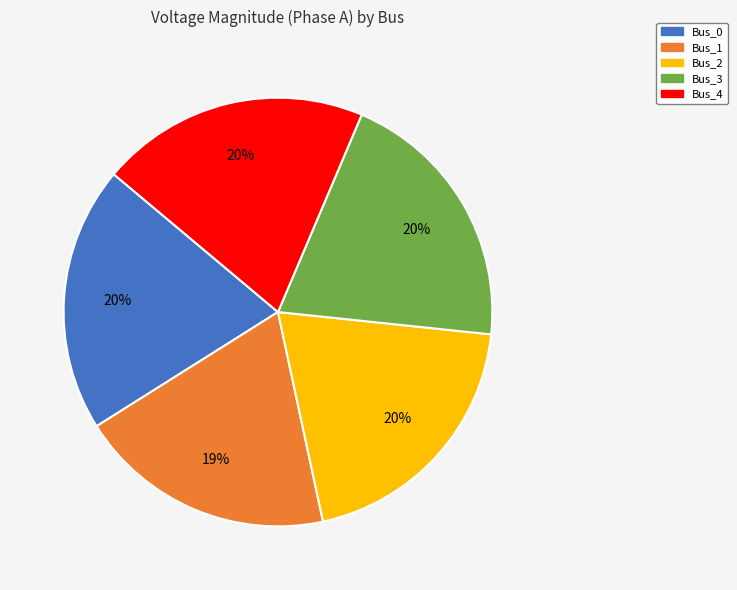

Is the sum of Bus_2 and Bus_4 greater than half?

No